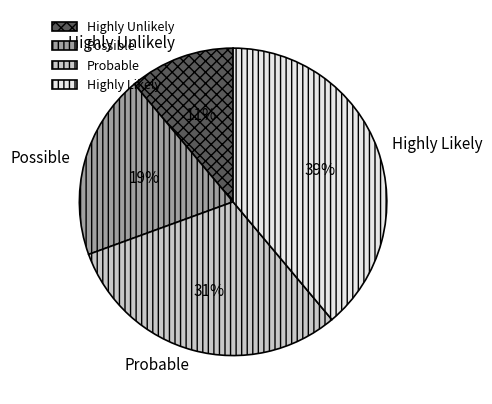

What is the smallest slice in the pie chart?

Highly Unlikely